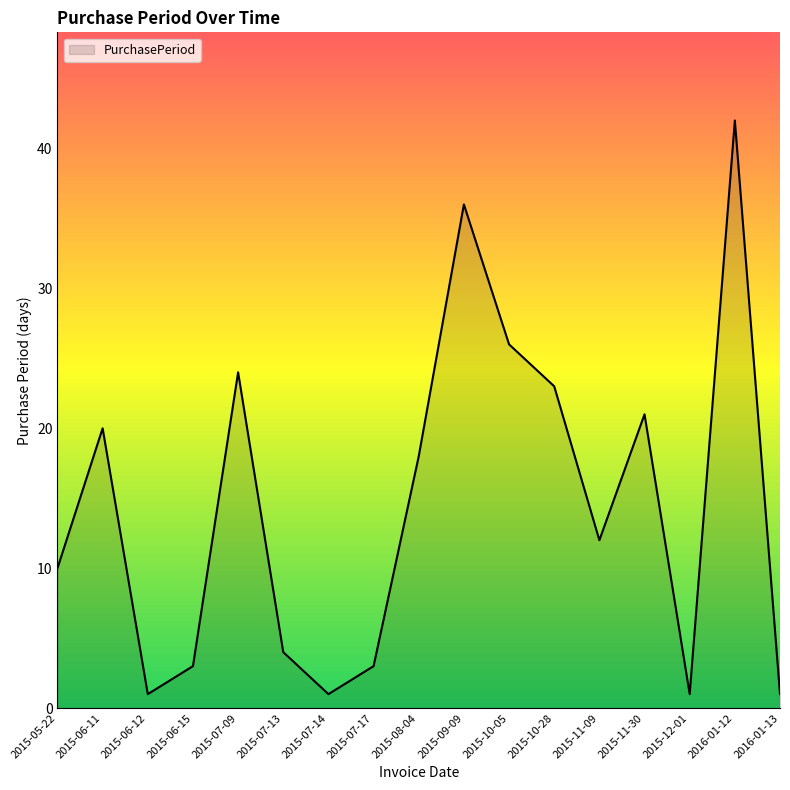

How many lines are shown in the chart?

1